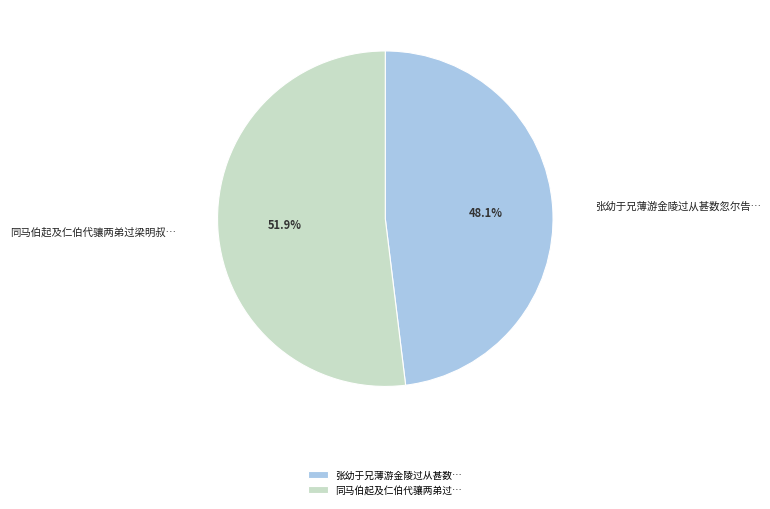

Which slice represents more than half of the pie?

同马伯起及仁伯代骧两弟过…